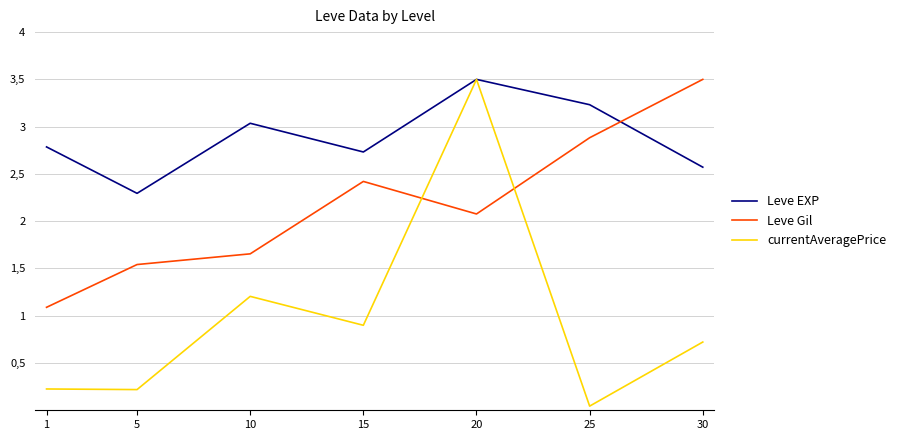

What is the total value across all series at 30?

6.8